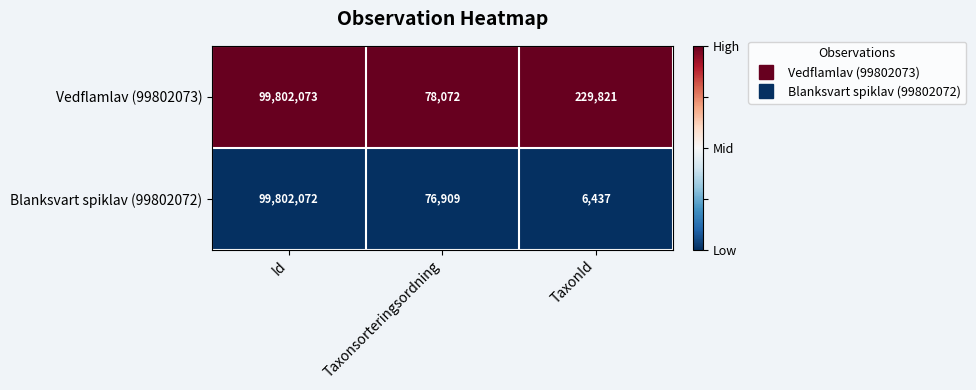

Which category has the highest value across all series?

Id